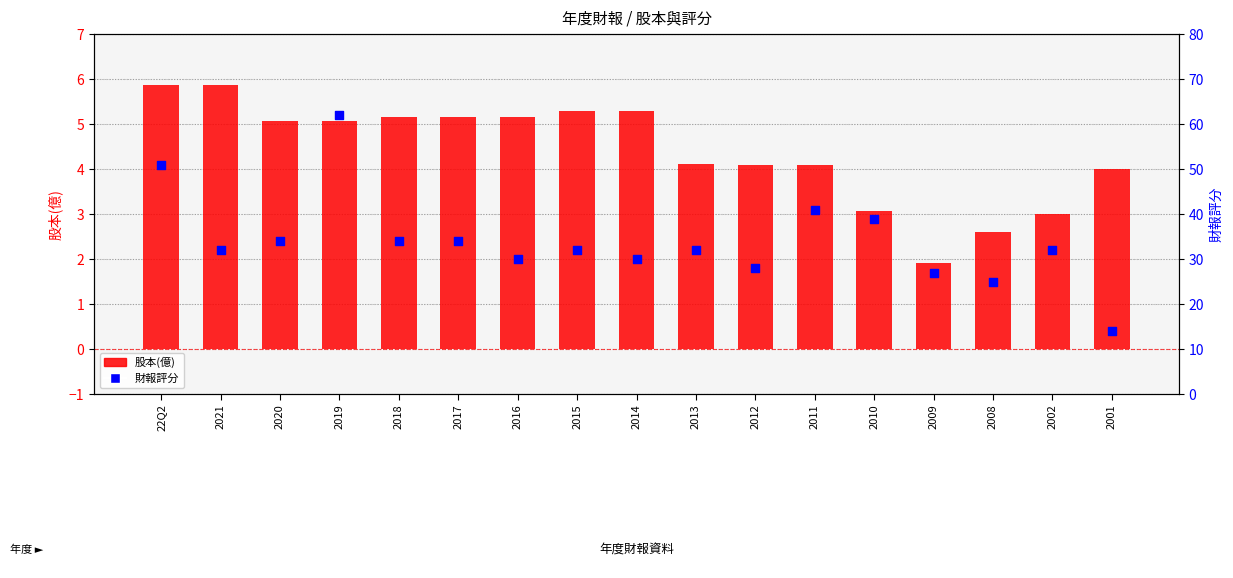

Is the value of 財報評分 at 2018 greater than the value of 股本(億) at 2019?

Yes